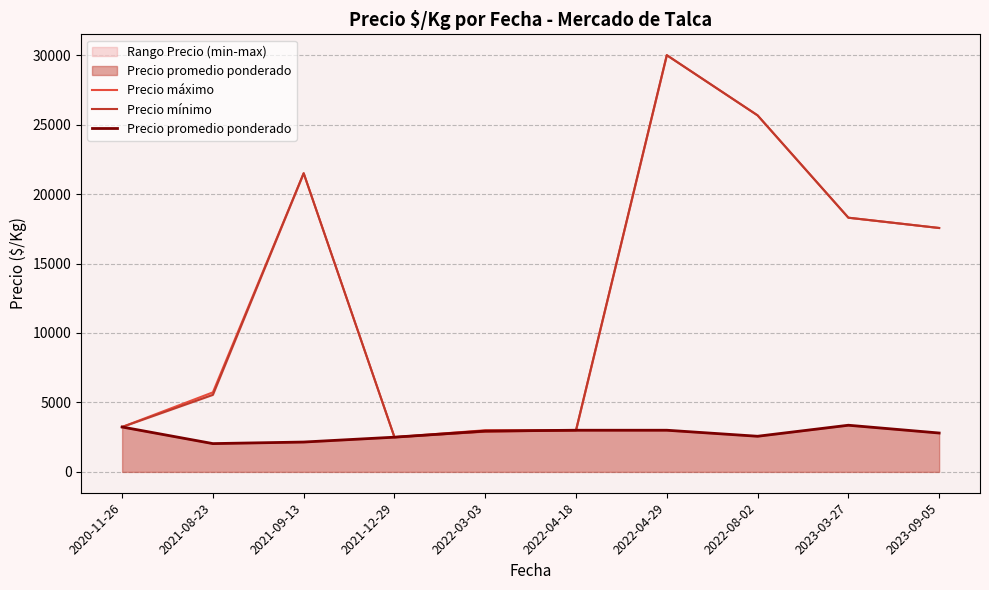

Reading right to left, extract all data points from this chart.

Precio máximo: 2023-09-05=17560.0	2023-03-27=18300.0	2022-08-02=25666.7	2022-04-29=30000.0	2022-04-18=3000.0	2022-03-03=3000.0	2021-12-29=2500.0	2021-09-13=21500.0	2021-08-23=5727.3	2020-11-26=3233.3
Precio mínimo: 2023-09-05=17560.0	2023-03-27=18300.0	2022-08-02=25666.7	2022-04-29=30000.0	2022-04-18=3000.0	2022-03-03=2900.0	2021-12-29=2500.0	2021-09-13=21500.0	2021-08-23=5545.5	2020-11-26=3233.3
Precio promedio ponderado: 2023-09-05=2800.0	2023-03-27=3360.0	2022-08-02=2566.7	2022-04-29=3000.0	2022-04-18=3000.0	2022-03-03=2941.0	2021-12-29=2500.0	2021-09-13=2150.0	2021-08-23=2037.7	2020-11-26=3233.3